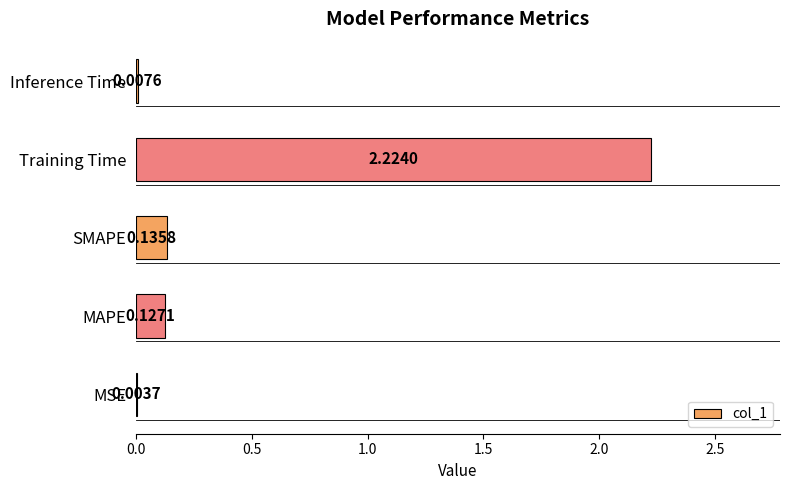

At which label is the value closest to 1?

SMAPE